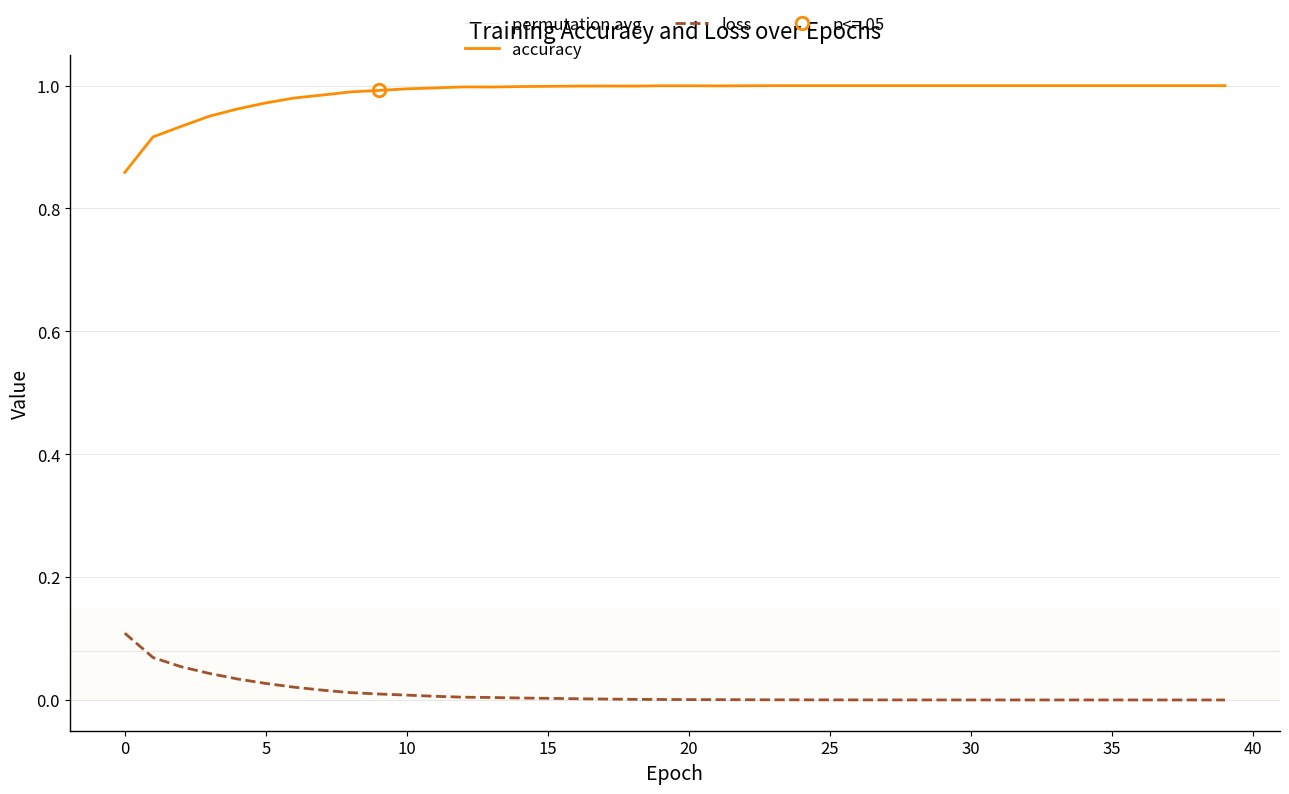

List the series in order of their peak value, lowest first.

loss, accuracy